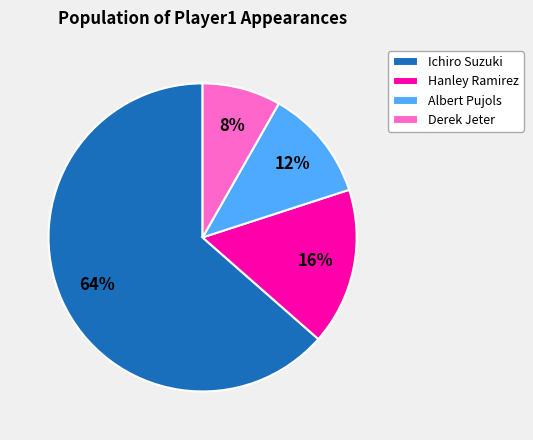

The Ichiro Suzuki slice represents 73% of the pie. True or false?

False